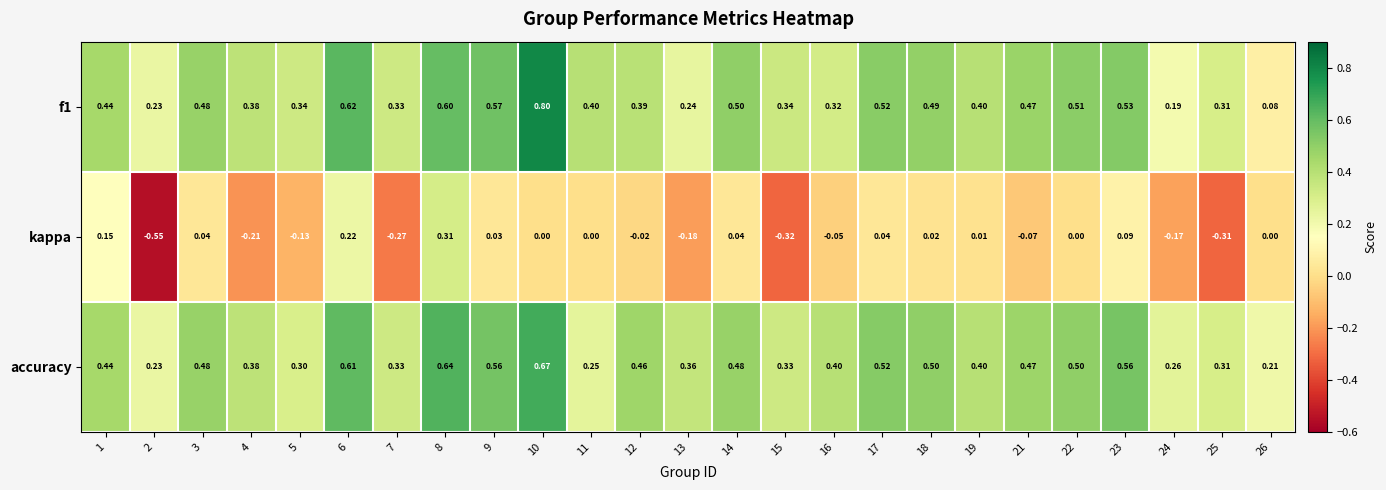

Which series has the largest total across all categories?

accuracy